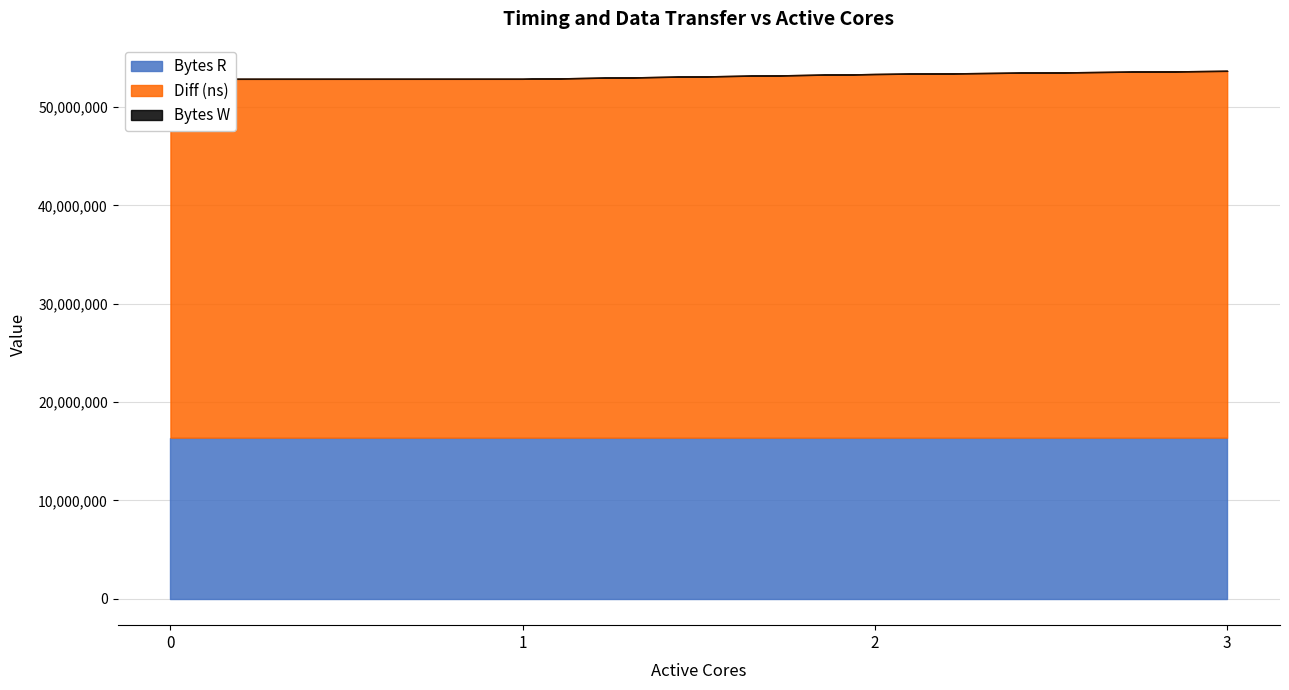

What is the maximum value shown in the chart?

37297757